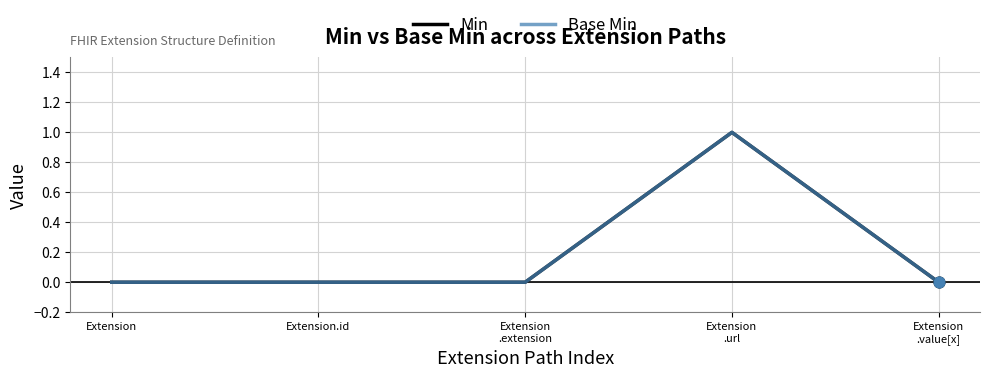

Is this an area chart (filled region under the line)?

No